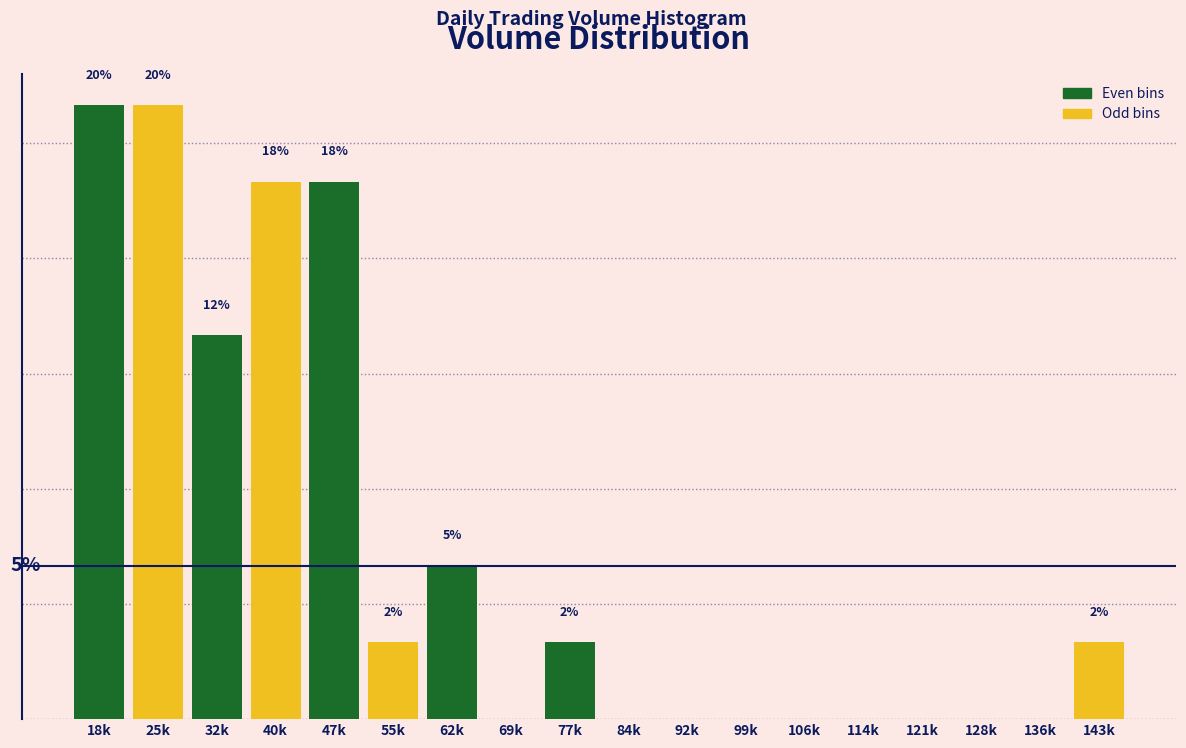

At which label is the value closest to 4?

32k